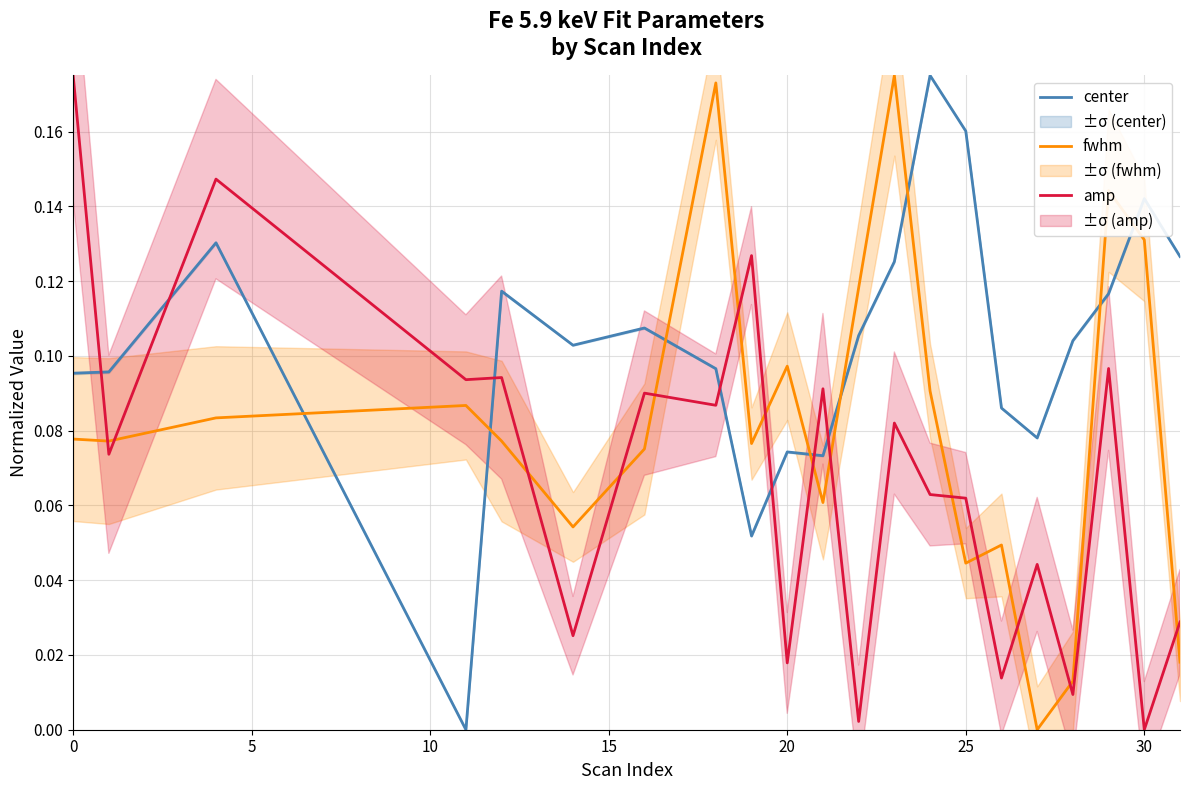

How many intersections are there between fwhm and amp?

14